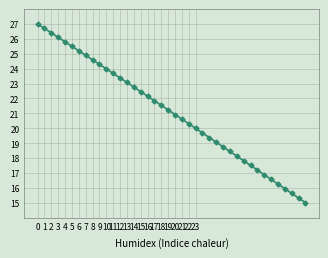

What is the value of the 22nd point from the left?

20.6